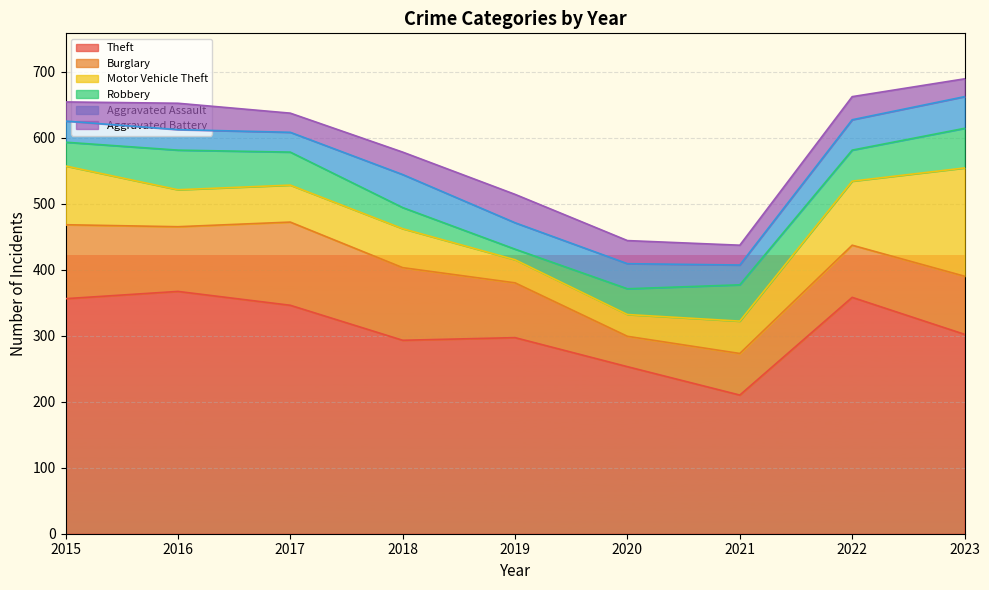

True or false: Robbery and Theft intersect in this chart.

False